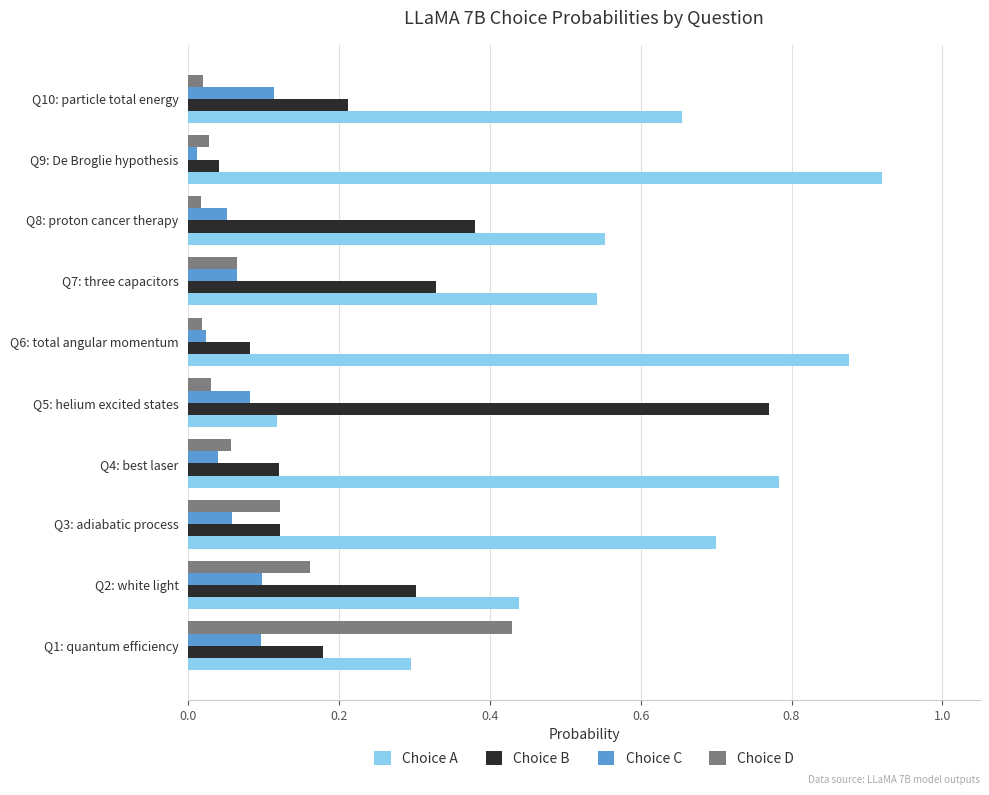

Between Q2: white light and Q6: total angular momentum, which series saw the biggest shift?

Choice A